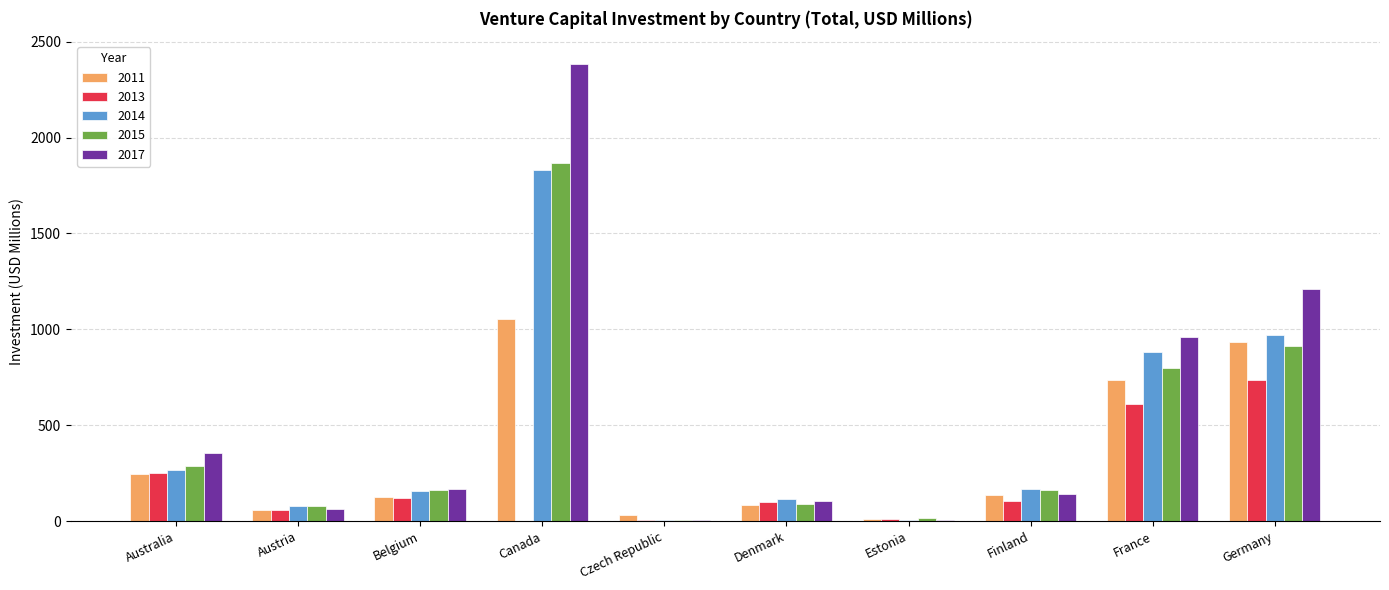

What is the maximum value shown in the chart?

2383.0